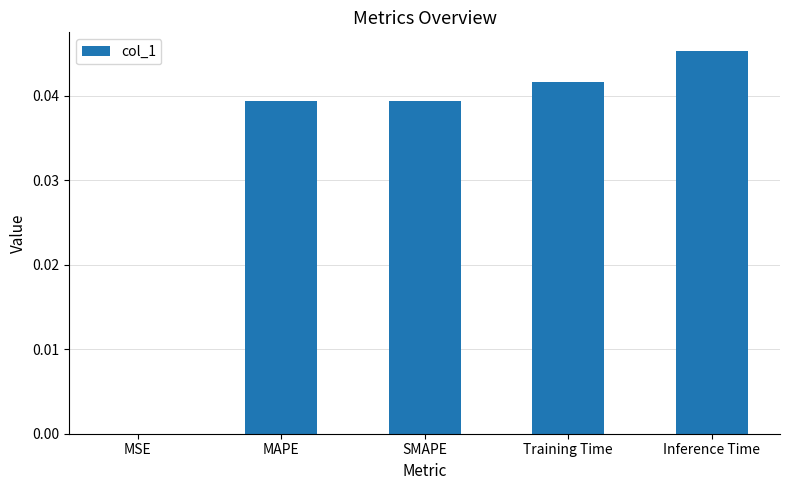

True or false: the data shows 0.1 at MAPE.

False